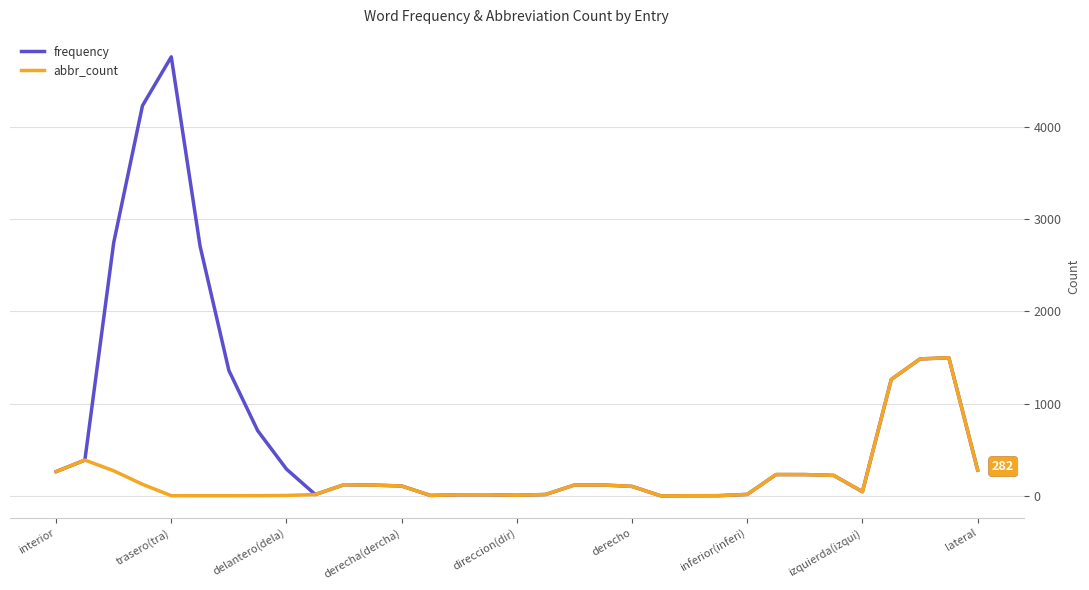

Which series has the widest spread of values?

frequency